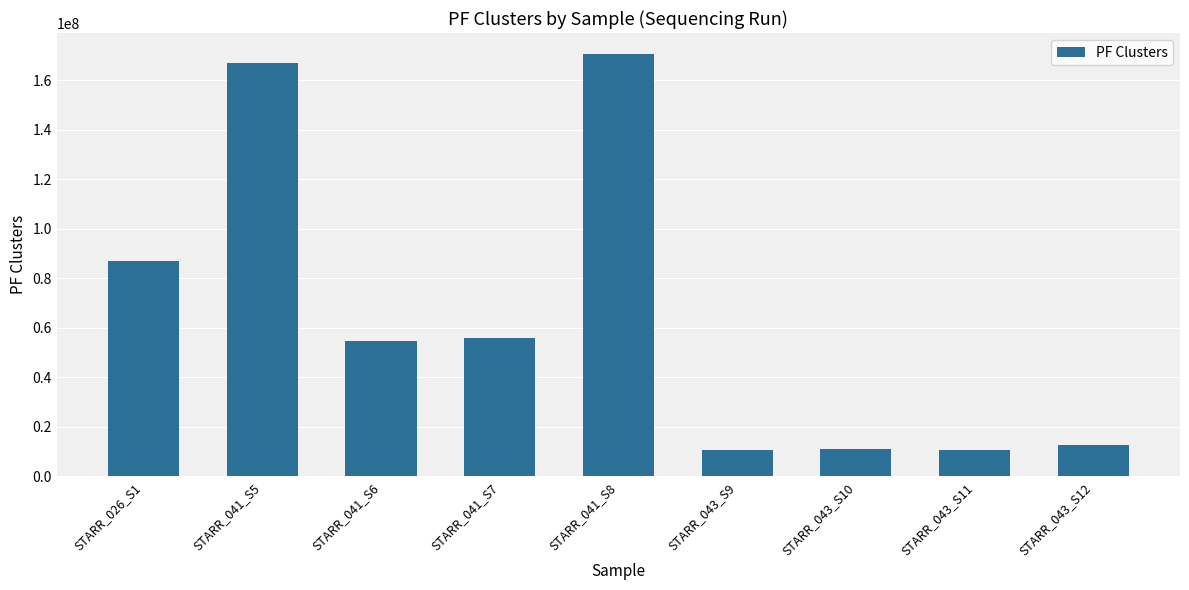

What is the smallest value displayed?

10531268